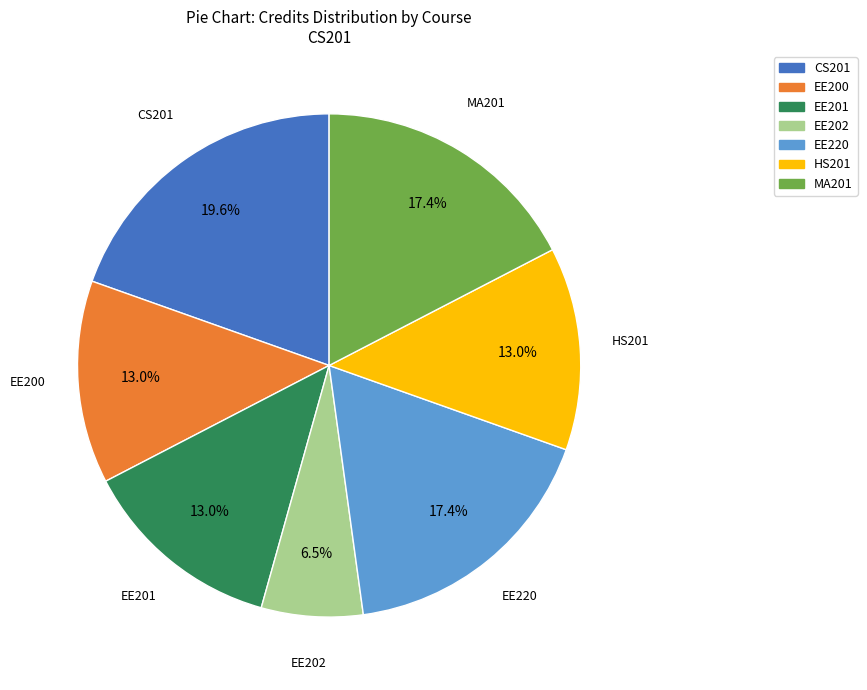

Between EE201 and EE220, which is larger?

EE220